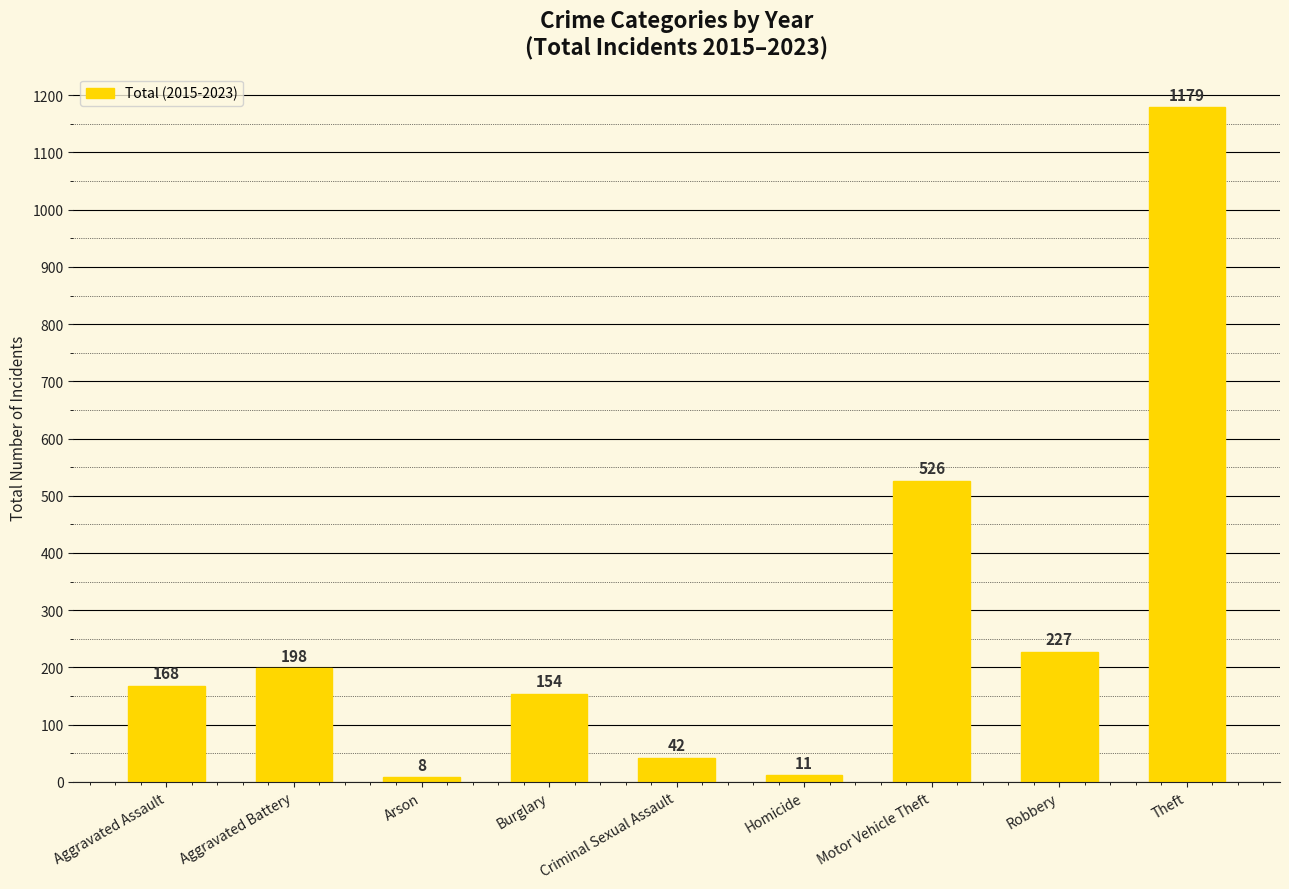

What is the approximate value at Aggravated Assault, to the nearest 10?

170